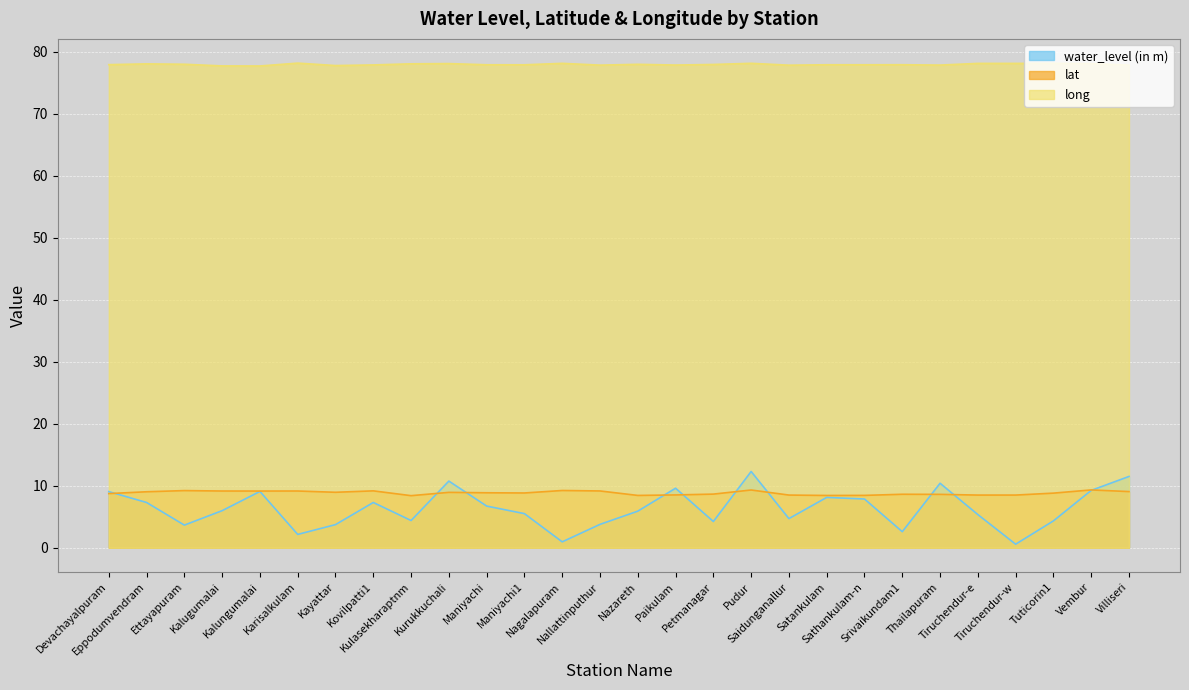

Which category has the lowest value across all series?

Tiruchendur-w